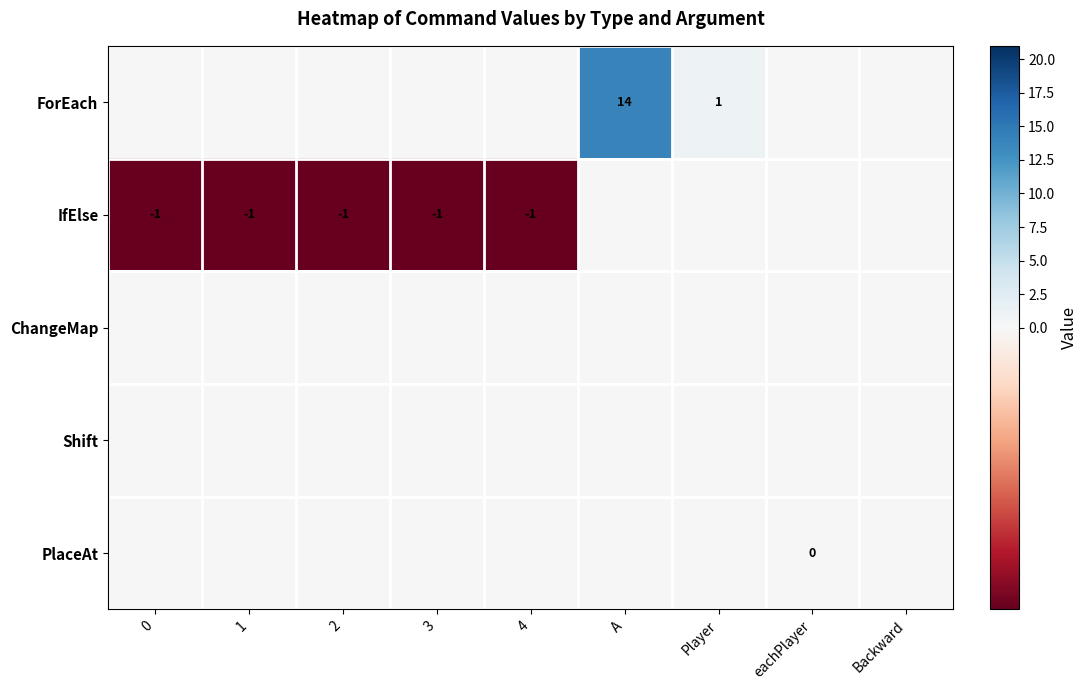

Is it true that IfElse equals 0 at 4?

False